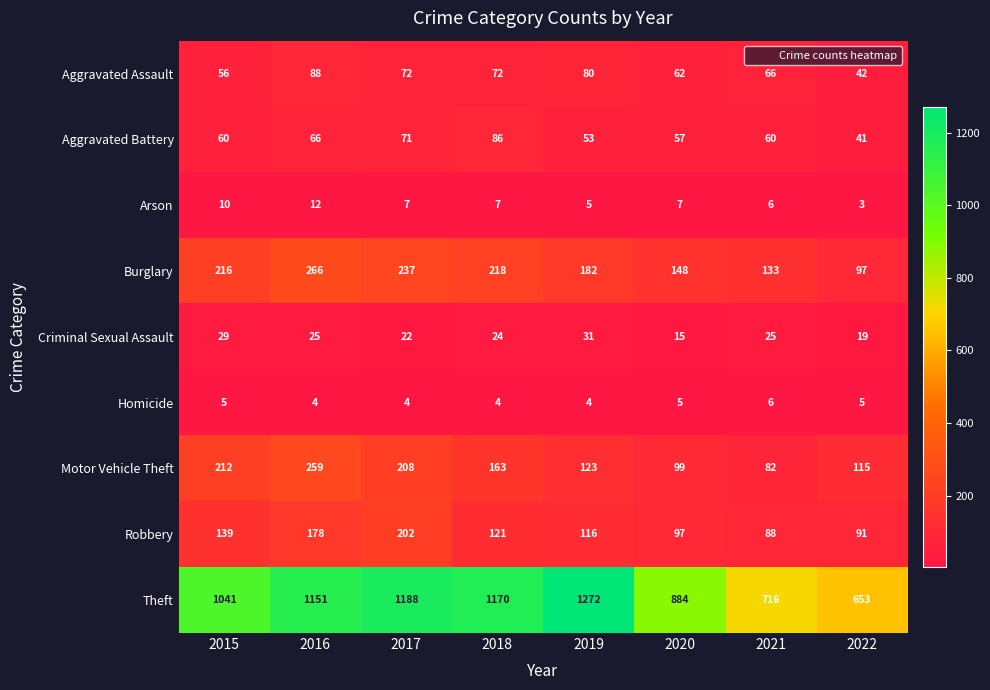

Is it true that Aggravated Battery equals 48 at 2017?

False